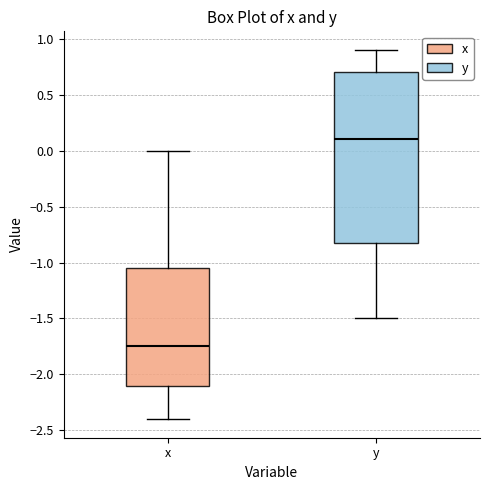

Which box has the lowest median line?

x